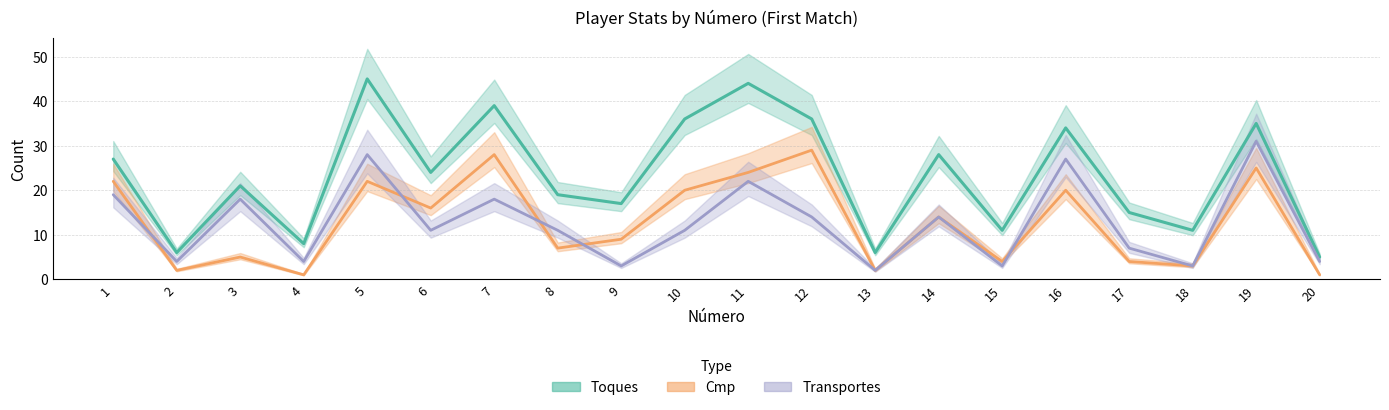

List the labels in order of Toques value, smallest first.

20, 2, 13, 4, 15, 18, 17, 9, 8, 3, 6, 1, 14, 16, 19, 10, 12, 7, 11, 5